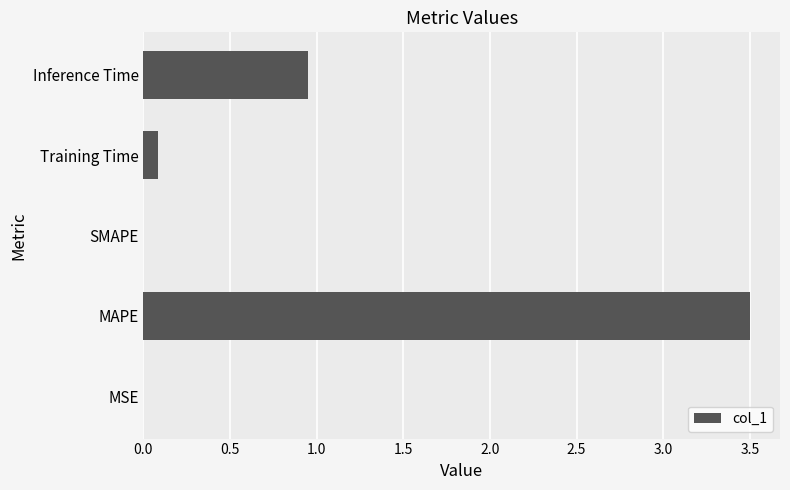

What is the approximate value at MAPE?

3.5